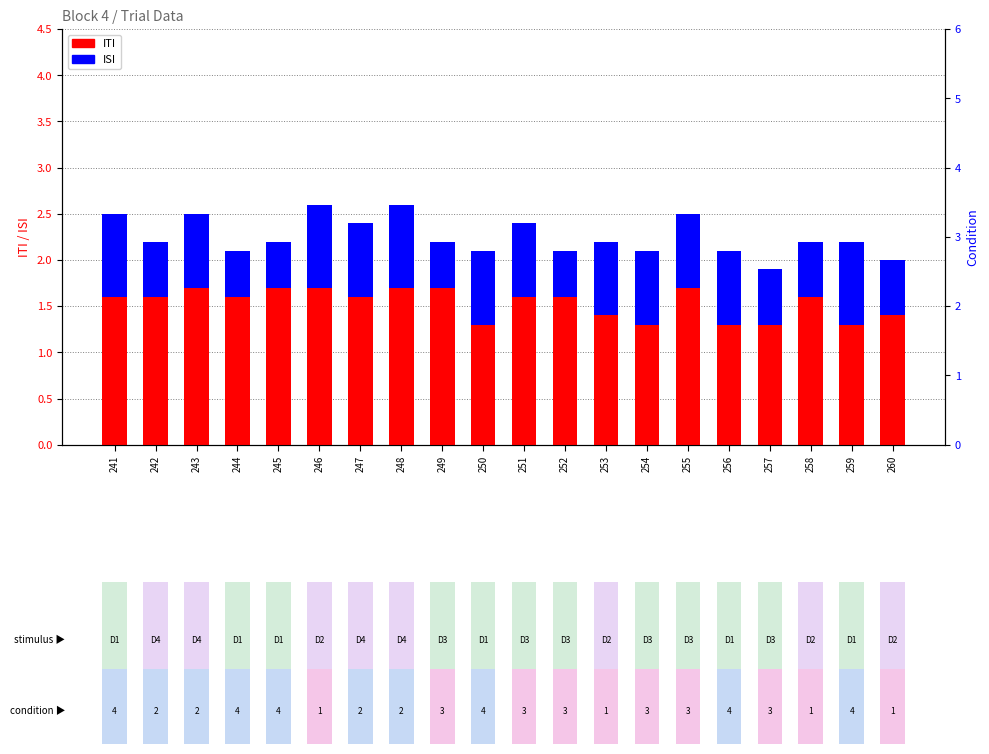

Which series has the largest total across all categories?

ITI